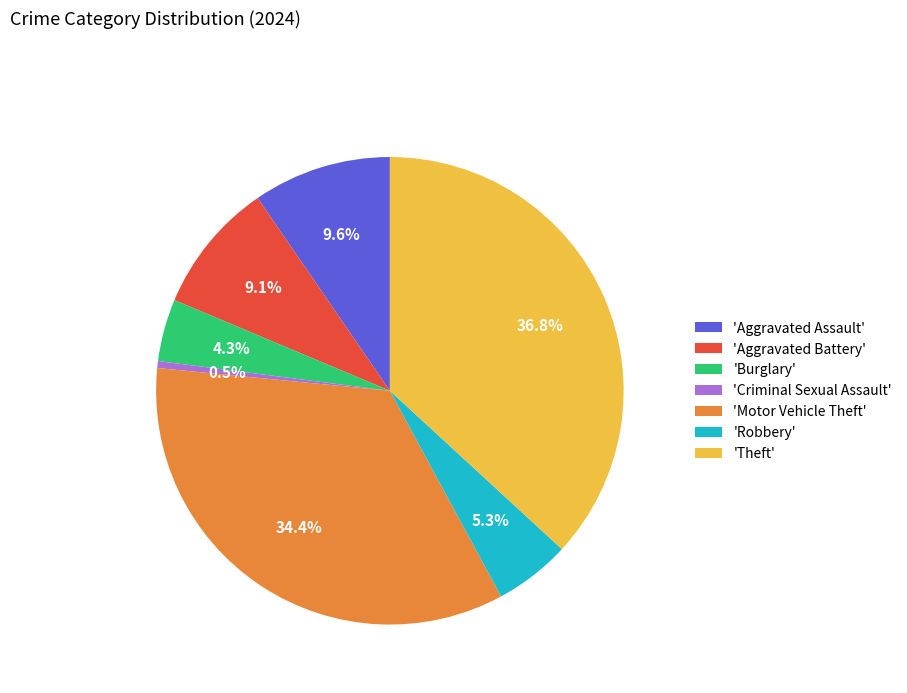

Count the number of slices in the pie.

7